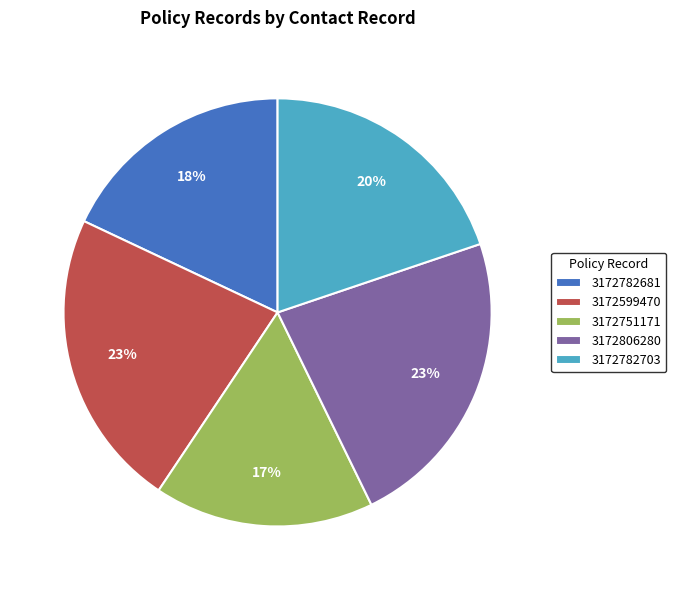

To the nearest percent, what portion does 3172782681 represent?

18%